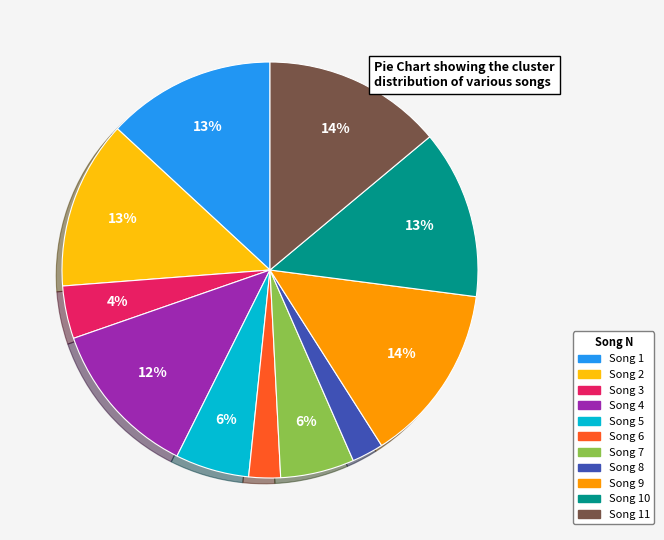

Is there any slice that represents more than half of the pie?

No